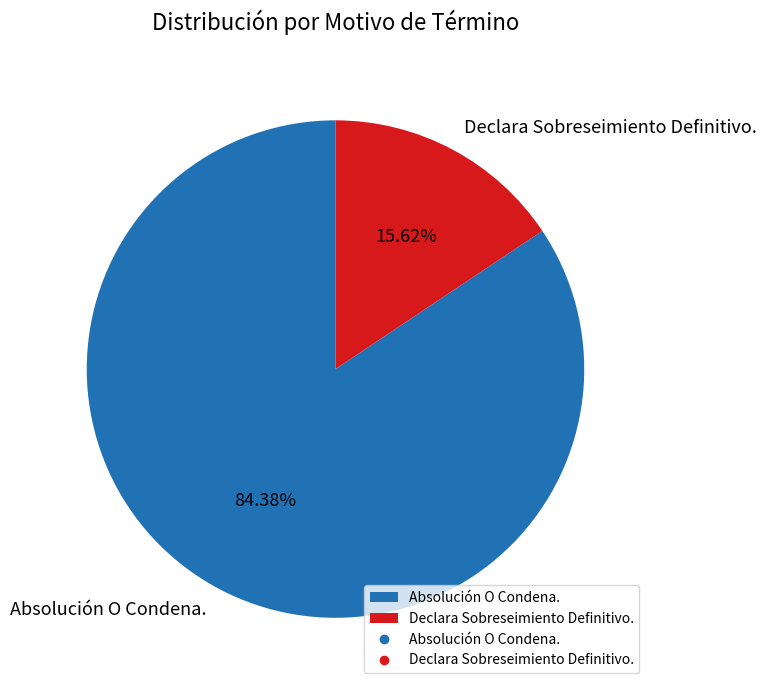

Which category has the smallest portion of the pie?

Declara Sobreseimiento Definitivo.